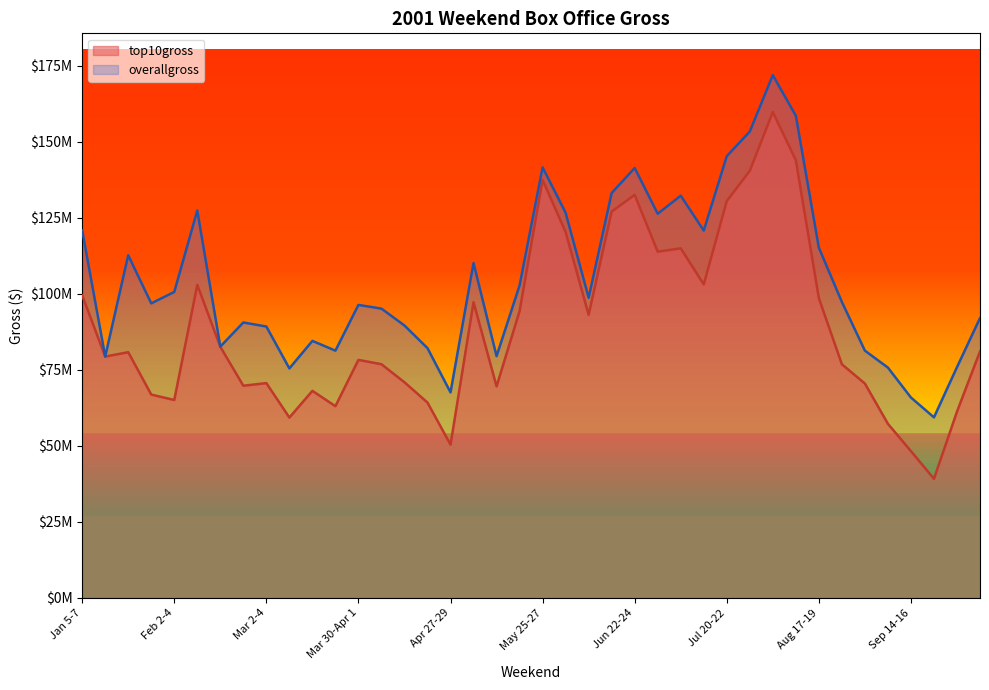

True or false: top10gross and overallgross intersect in this chart.

False